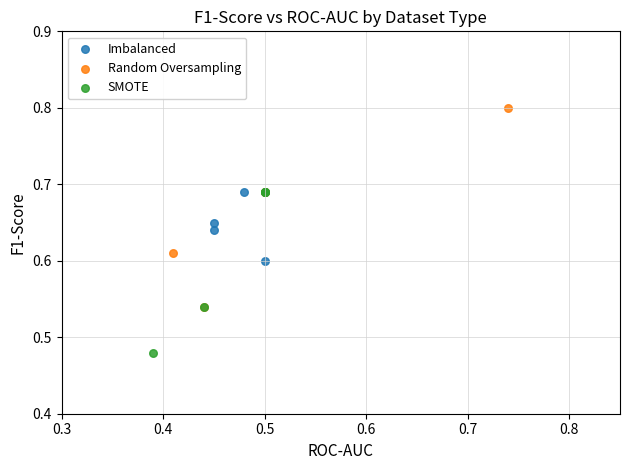

Which series contains the lowest Y value?

SMOTE